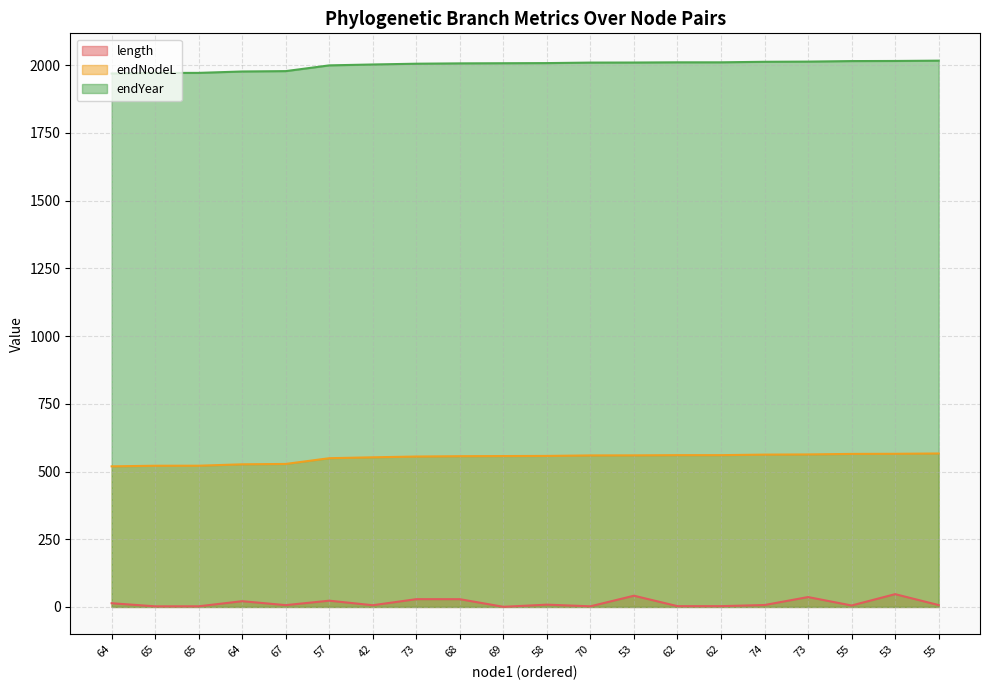

What is the sum of the length values at 70 and 55?

7.7